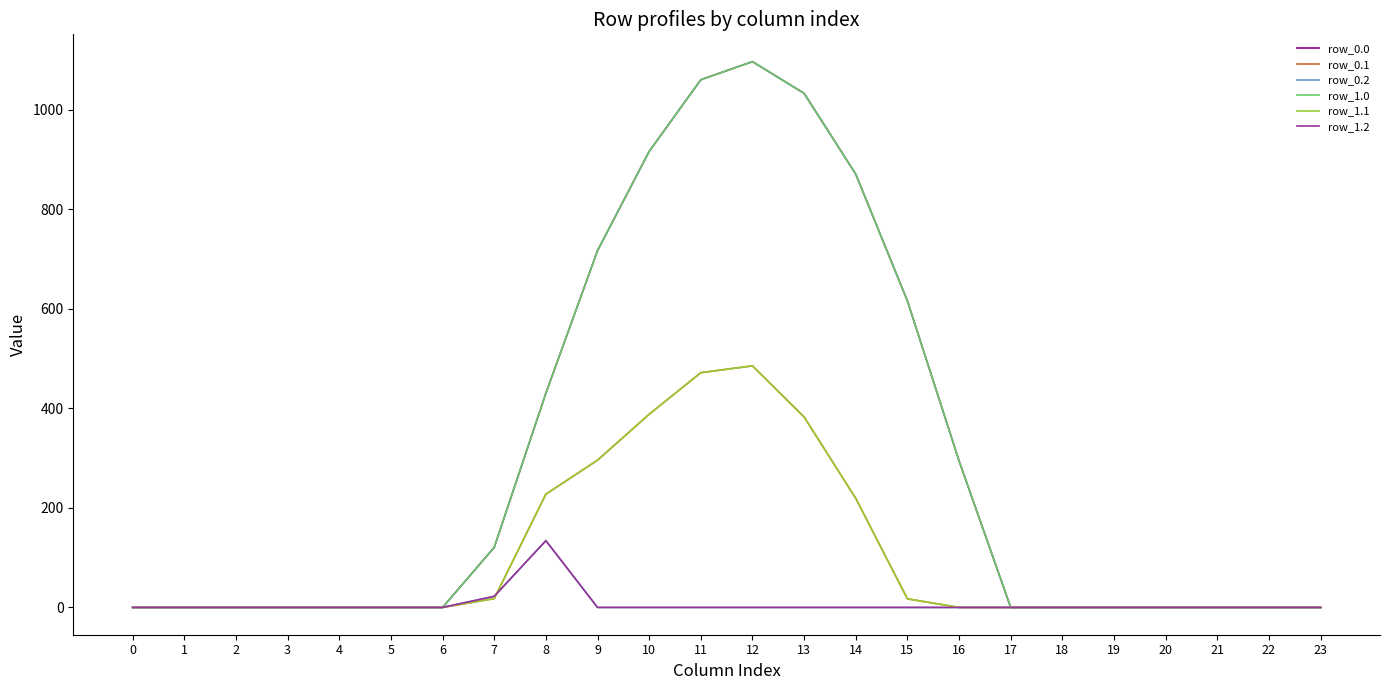

Does the chart display data point markers on the line(s)?

No